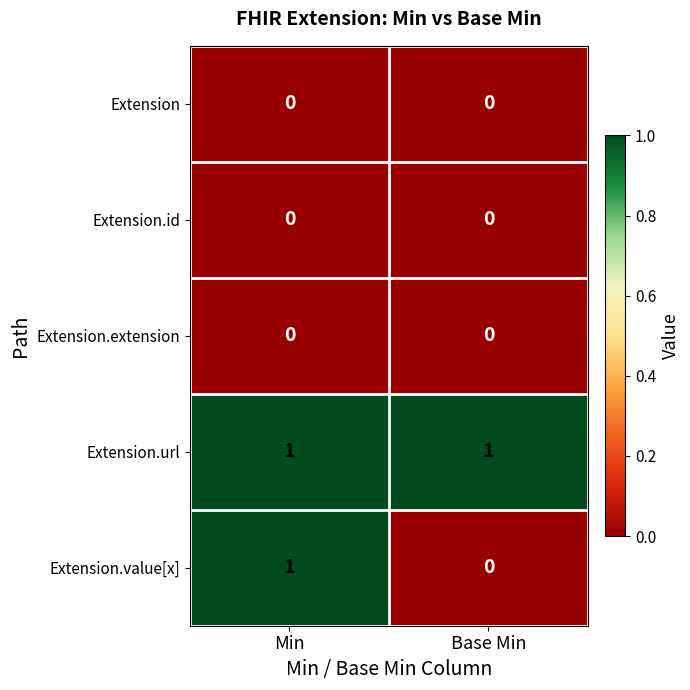

The Extension series shows 0 at Base Min. True or false?

True